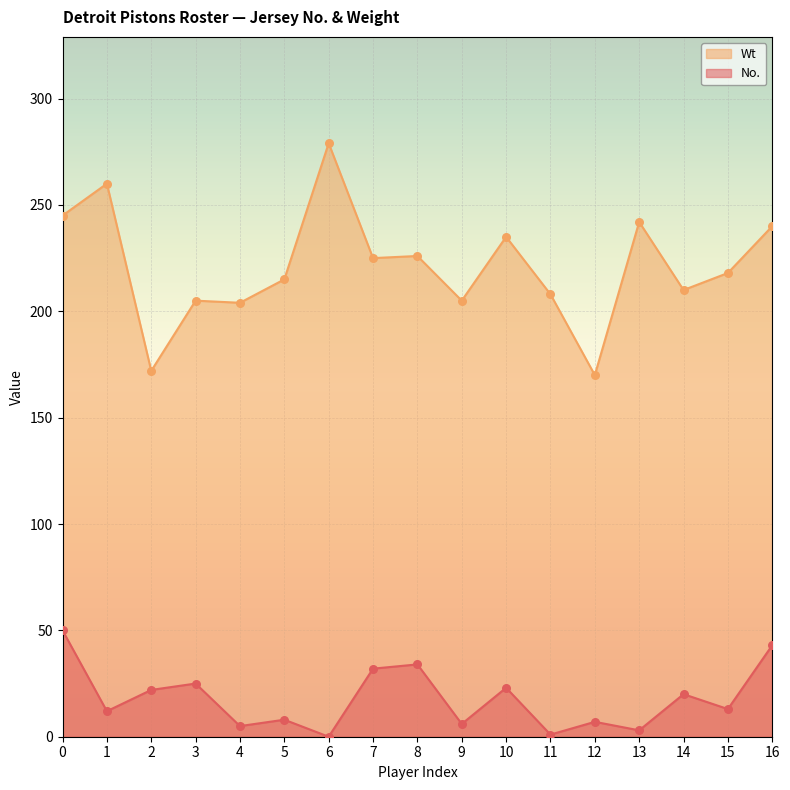

What is the total value across all series at 4?

209